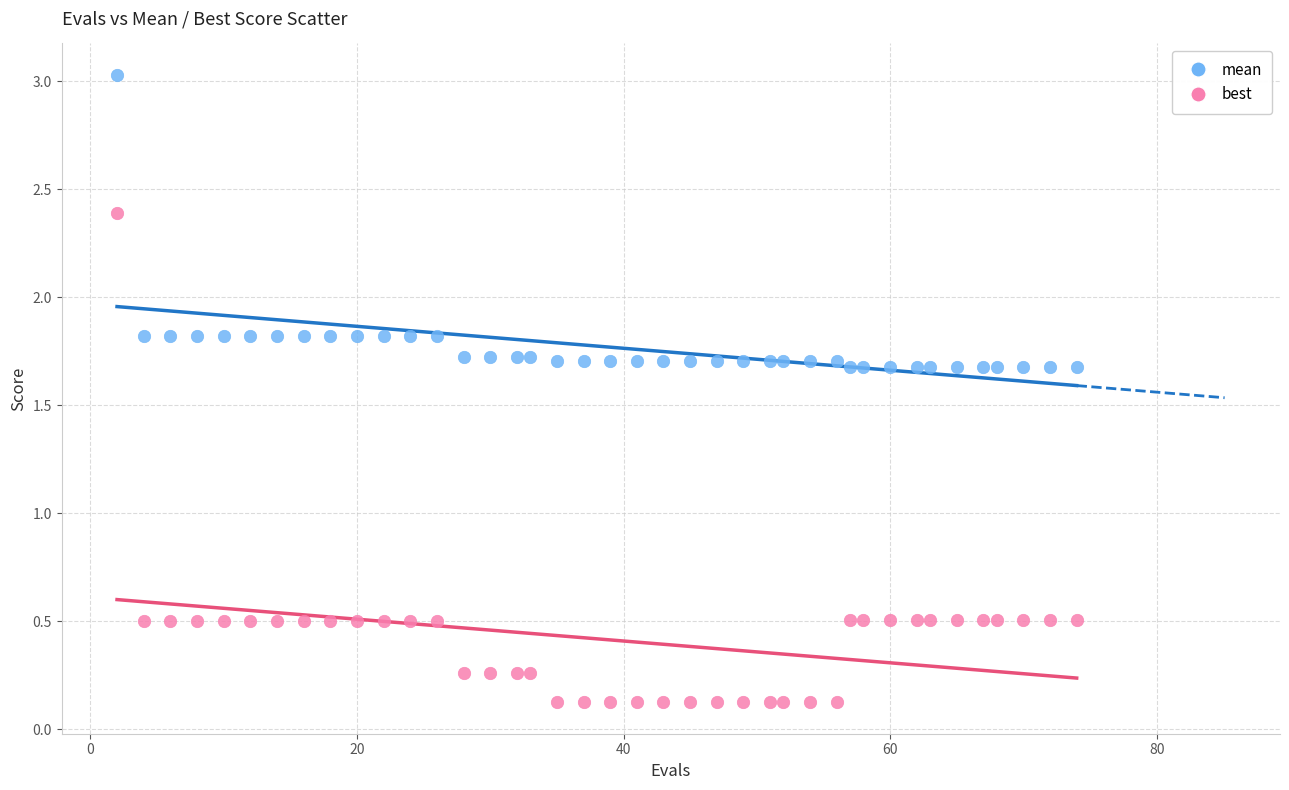

Across all data points, what is the range of X values (max minus min)?

72.0